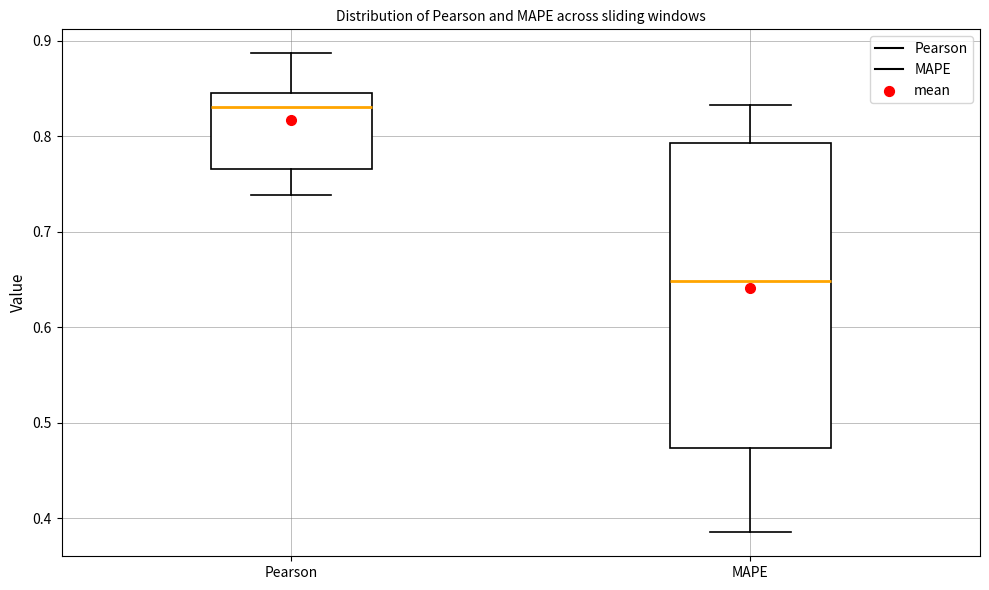

Reading left to right, transcribe this box plot: for each box, give where its median line is, the range the box spans, and where its two whiskers end, as read against the y-axis. The values are not printed on the chart, so give them approximately, as read against the axis.

Pearson: median 0.83, box 0.77 to 0.85, whiskers 0.74 to 0.89
MAPE: median 0.65, box 0.47 to 0.79, whiskers 0.39 to 0.83